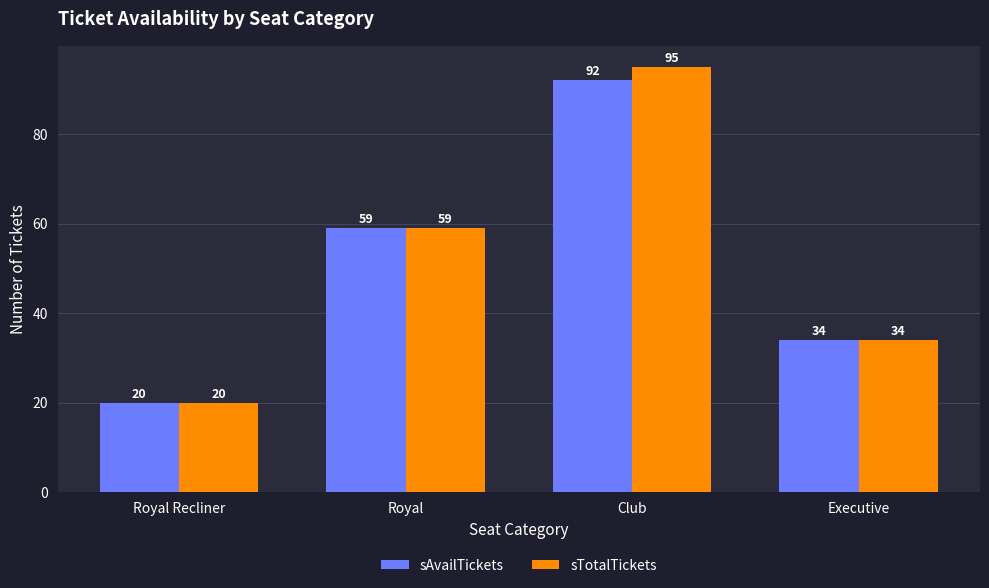

What is the label of the 4th bar from the right?

Royal Recliner